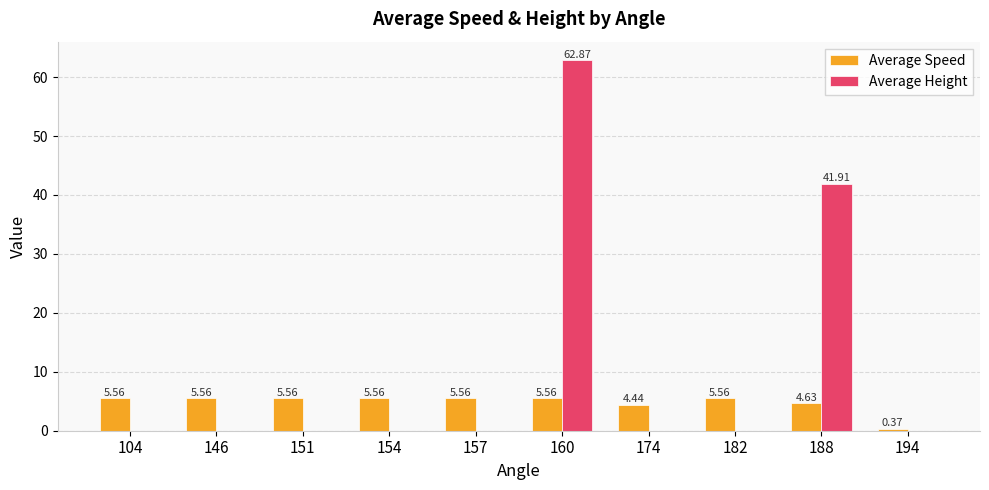

At which category is the sum across all series the highest?

160